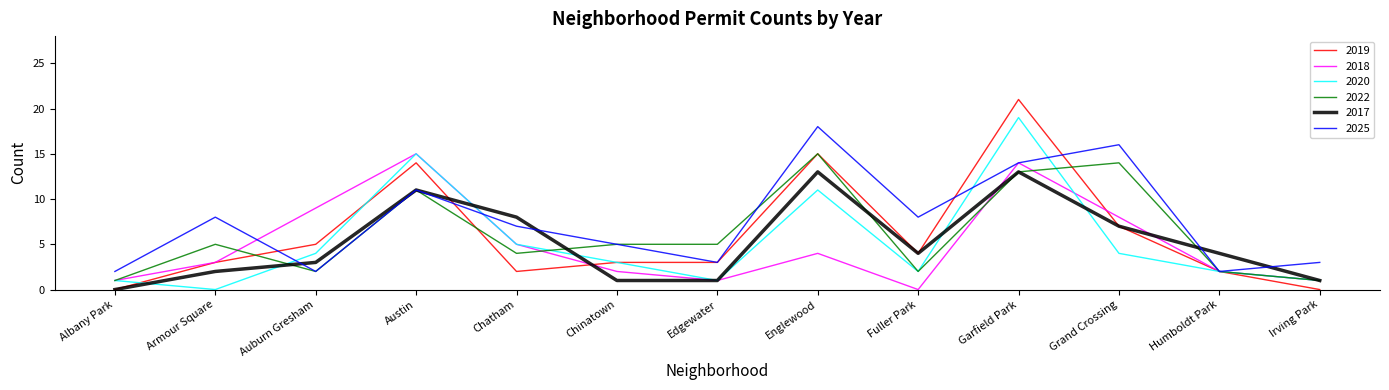

Is this an area chart (filled region under the line)?

No